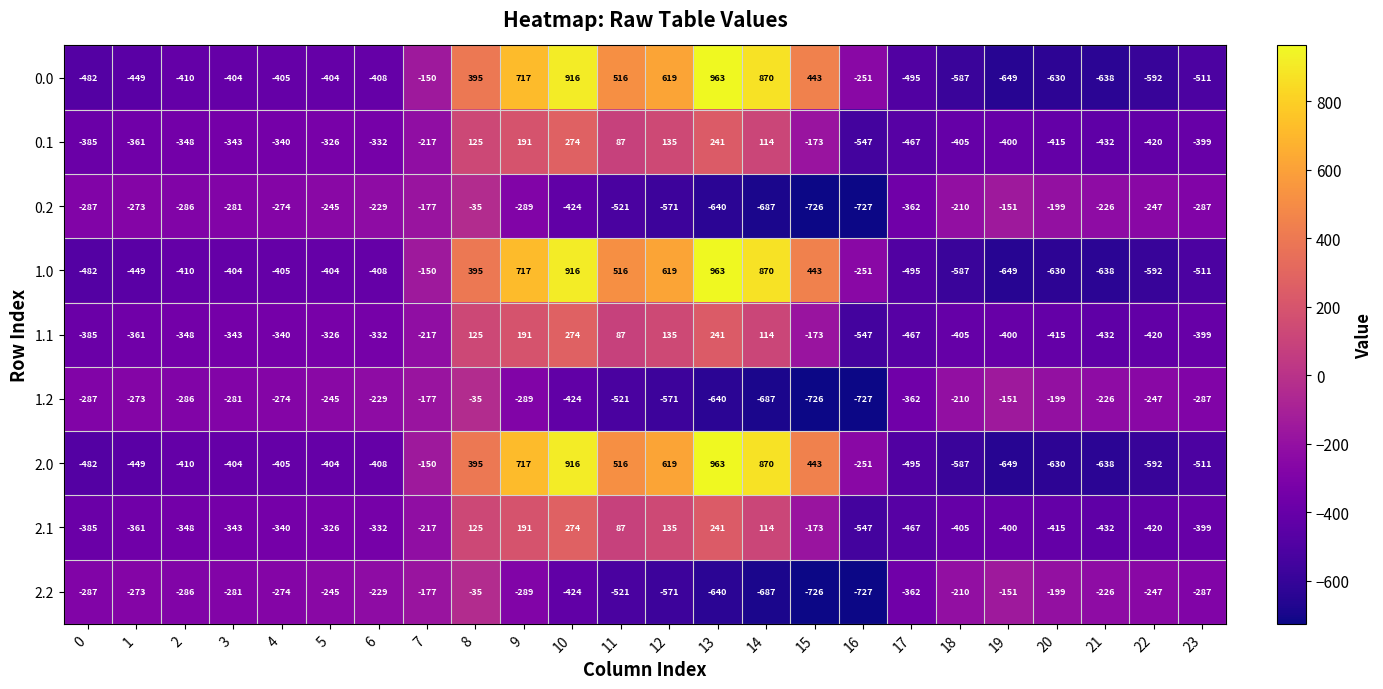

The value of 1.2 at 2 is -286. True or false?

True